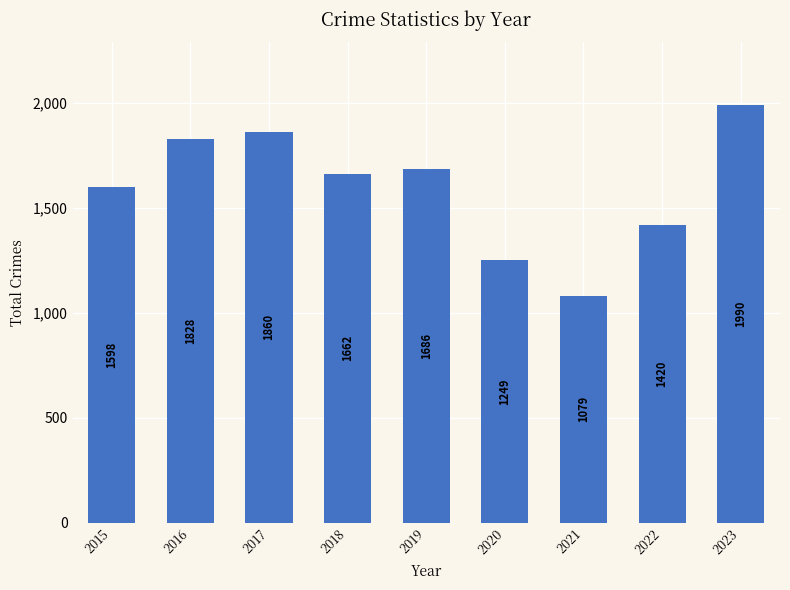

At which category does the chart reach its peak across all series?

2023